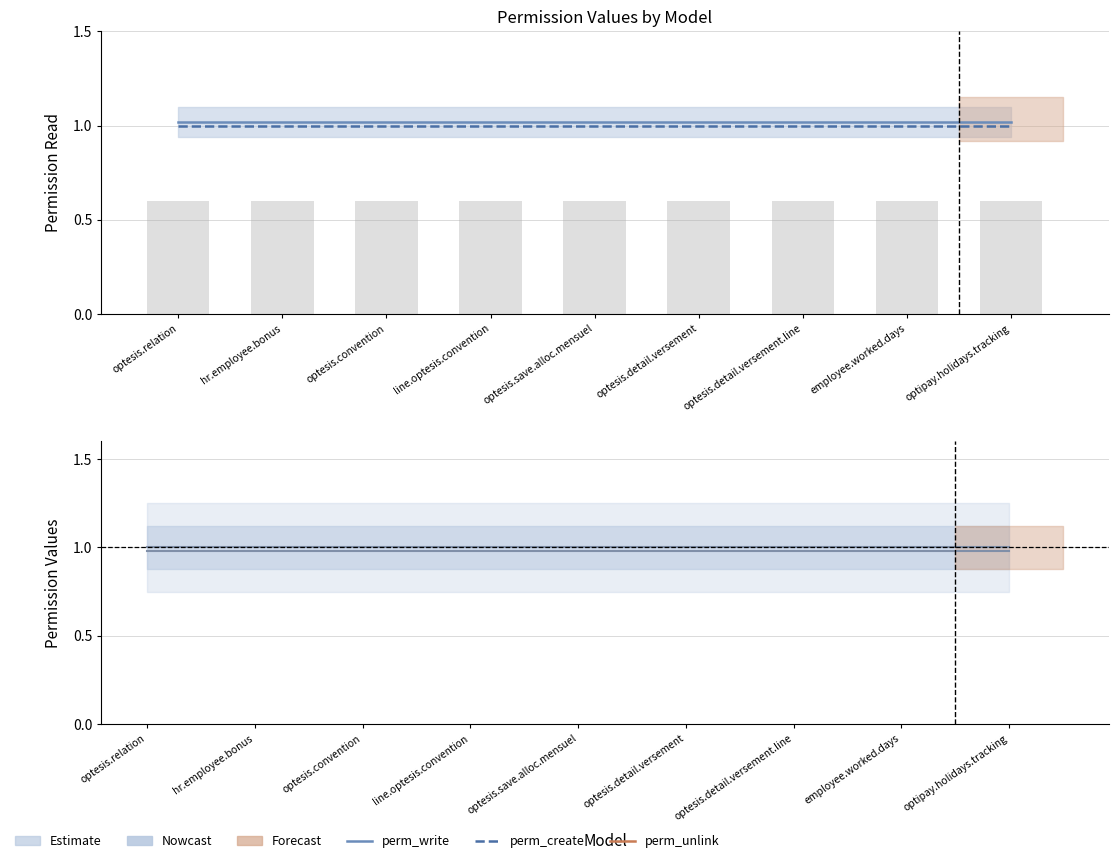

What is the label of the 8th bar from the right?

hr.employee.bonus